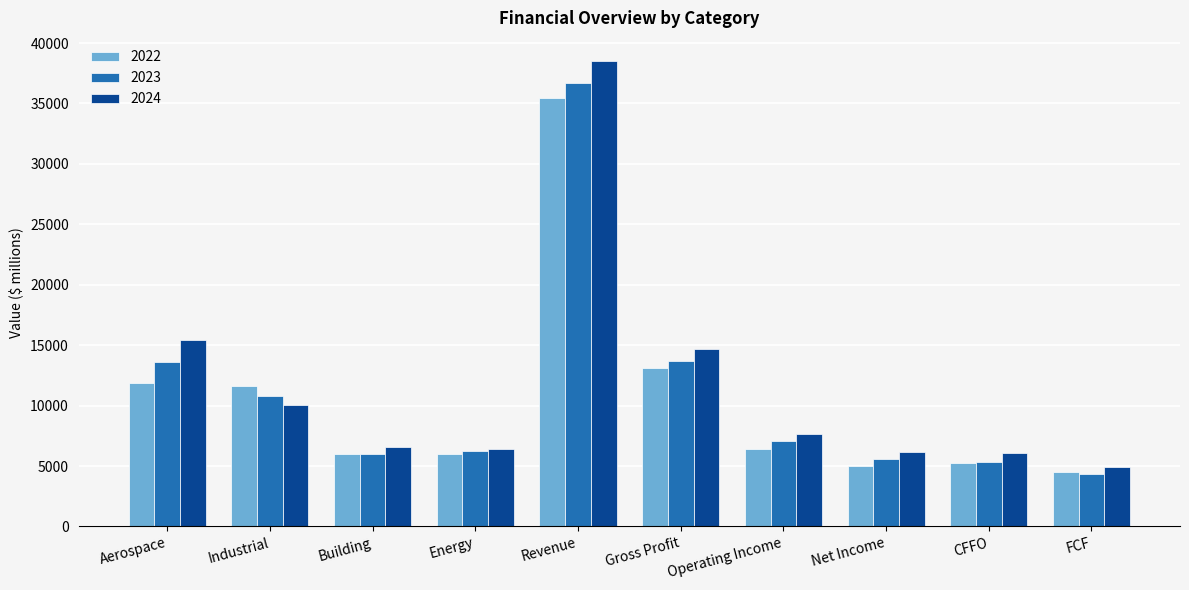

How many bars are there in total?

30